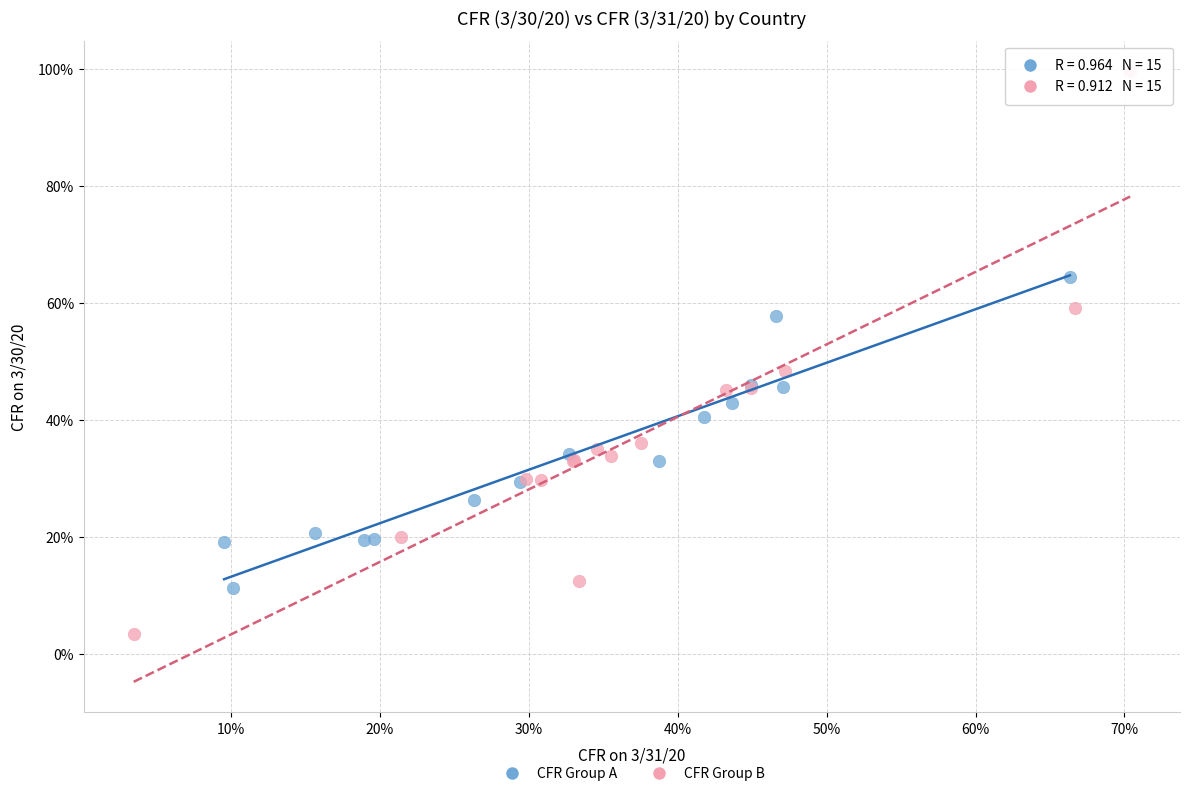

Which series reaches the maximum Y coordinate?

CFR Group B